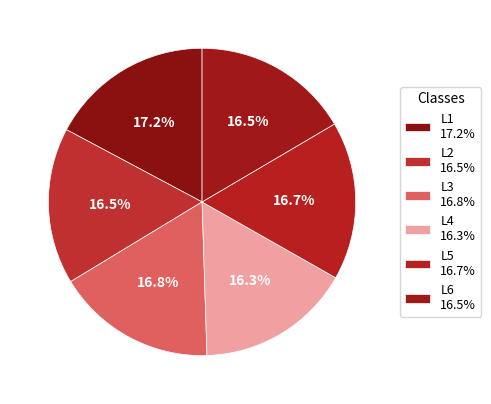

Does L3 account for over 50% of the chart?

No